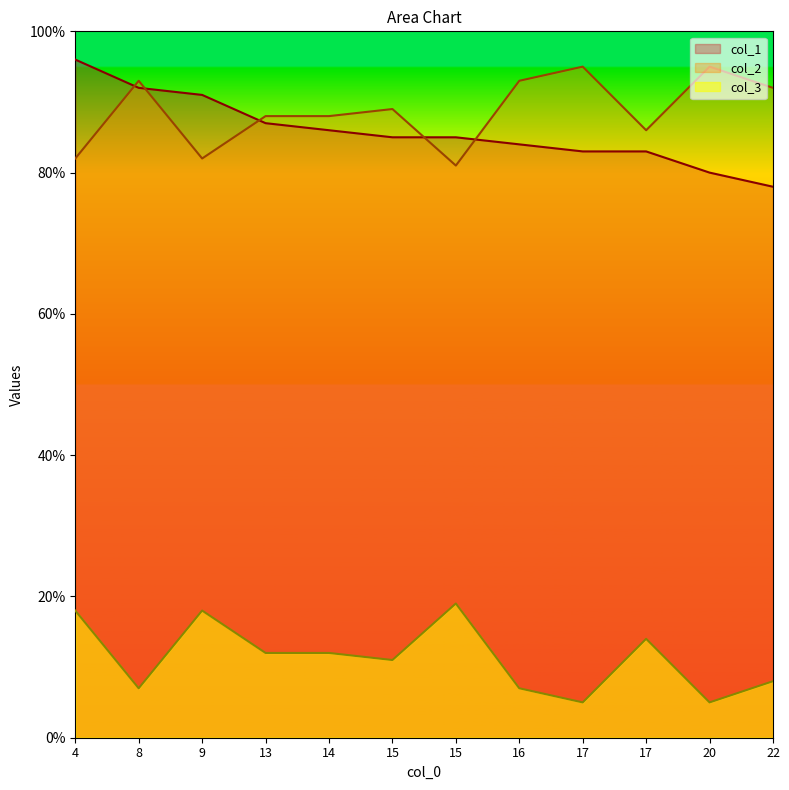

What is the label of the 3rd point from the right?

17